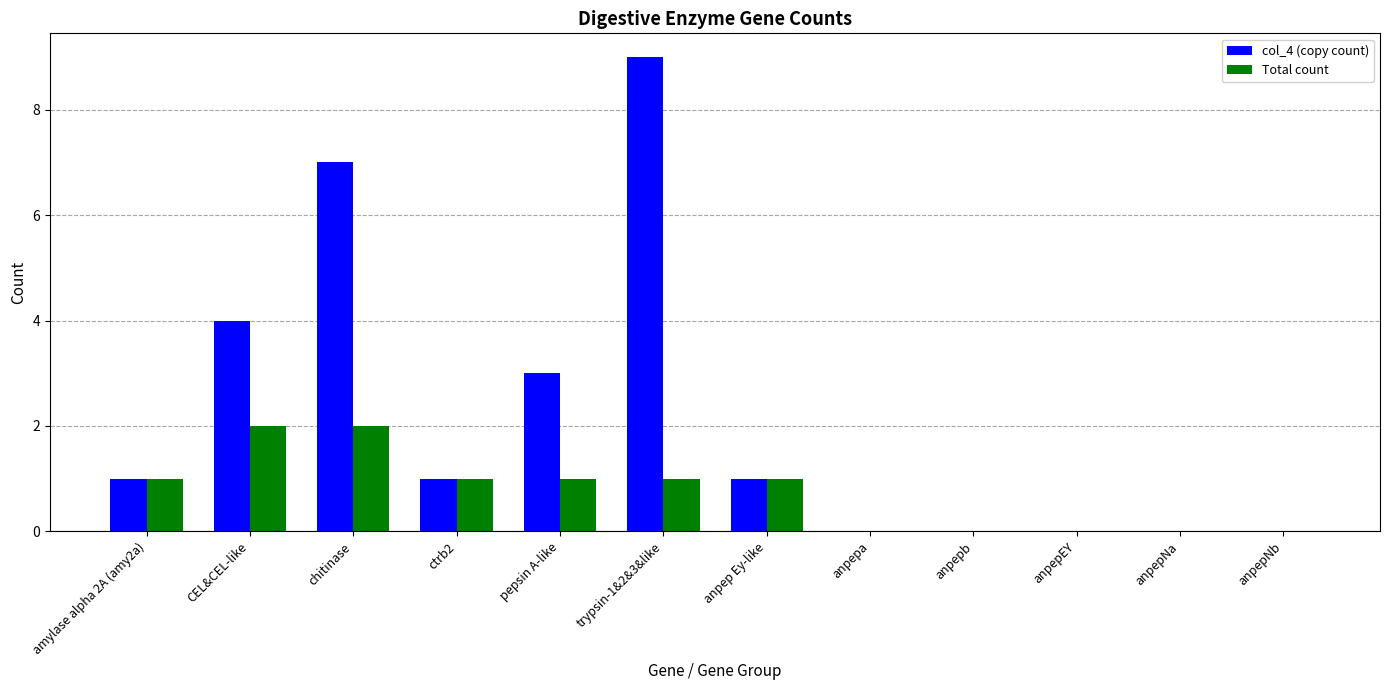

At which category does the chart reach its peak across all series?

trypsin-1&2&3&like